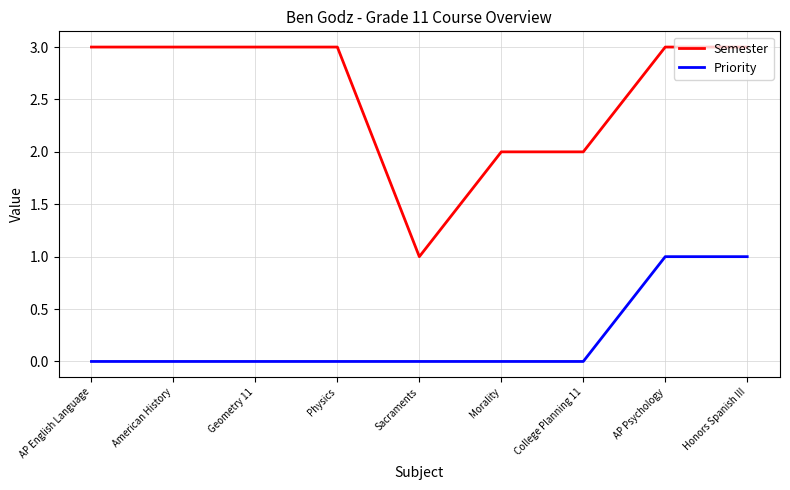

At Geometry 11, list the series in order from largest to smallest.

Semester, Priority